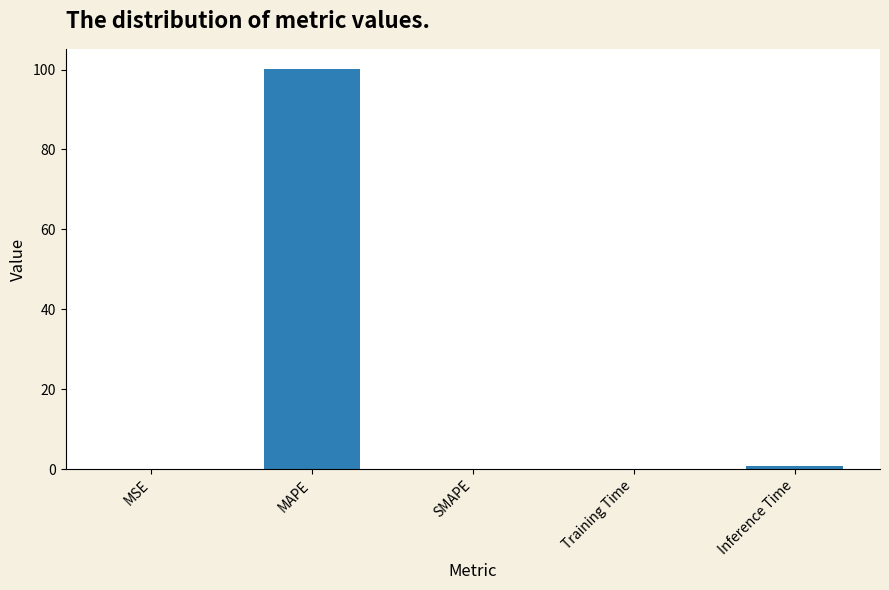

What is the sum of all values?

101.3